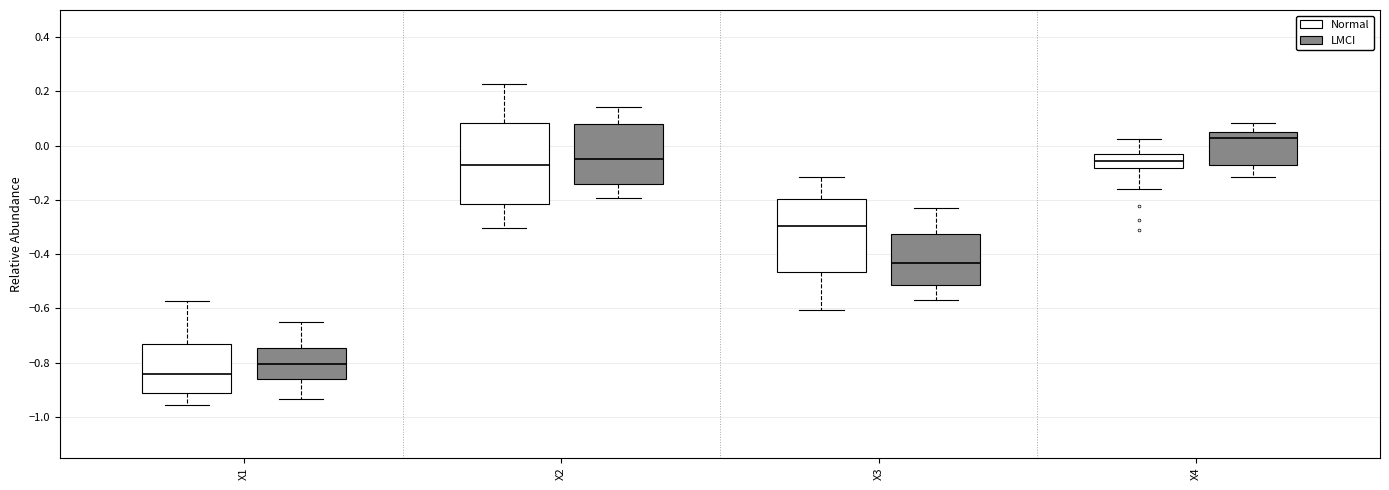

Reading left to right, read every box against the y-axis: the position of its median line, the range the box covers, and the ends of its whiskers. The values are not printed on the chart, so give them approximately, as read against the axis.

X1 (Normal): median -0.84, box -0.92 to -0.72, whiskers -0.96 to -0.58
X1 (LMCI): median -0.80, box -0.86 to -0.74, whiskers -0.94 to -0.66
X2 (Normal): median -0.08, box -0.22 to 0.08, whiskers -0.30 to 0.22
X2 (LMCI): median -0.06, box -0.14 to 0.08, whiskers -0.20 to 0.14
X3 (Normal): median -0.30, box -0.46 to -0.20, whiskers -0.60 to -0.12
X3 (LMCI): median -0.44, box -0.52 to -0.32, whiskers -0.56 to -0.24
X4 (Normal): median -0.06, box -0.08 to -0.04, whiskers -0.16 to 0.02
X4 (LMCI): median 0.02, box -0.08 to 0.06, whiskers -0.12 to 0.08